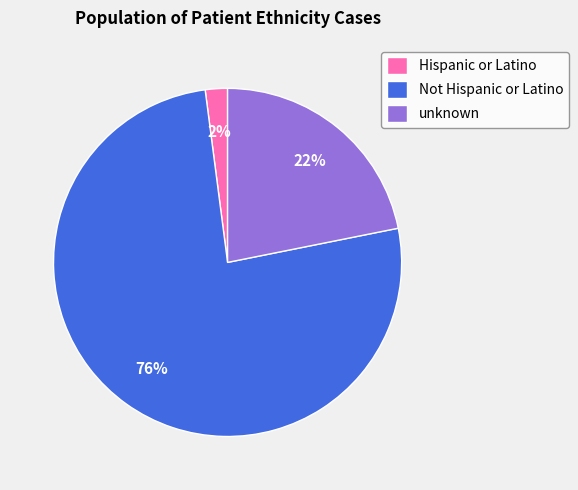

To the nearest percent, what is the difference between the Not Hispanic or Latino and Hispanic or Latino slice percentages?

74%